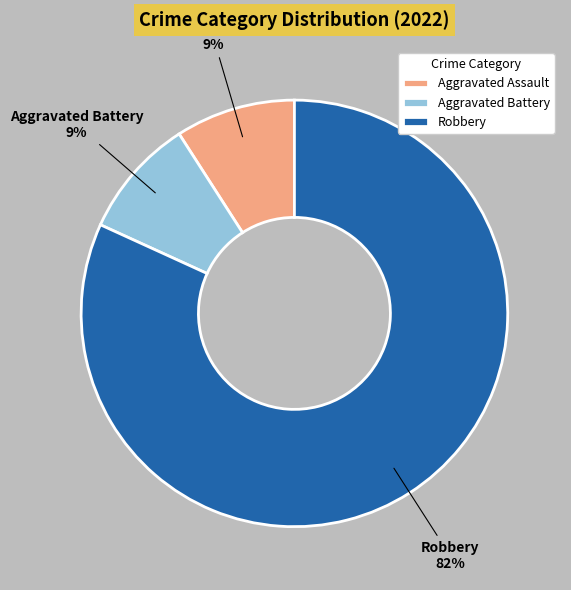

Is Robbery the majority of the pie?

Yes